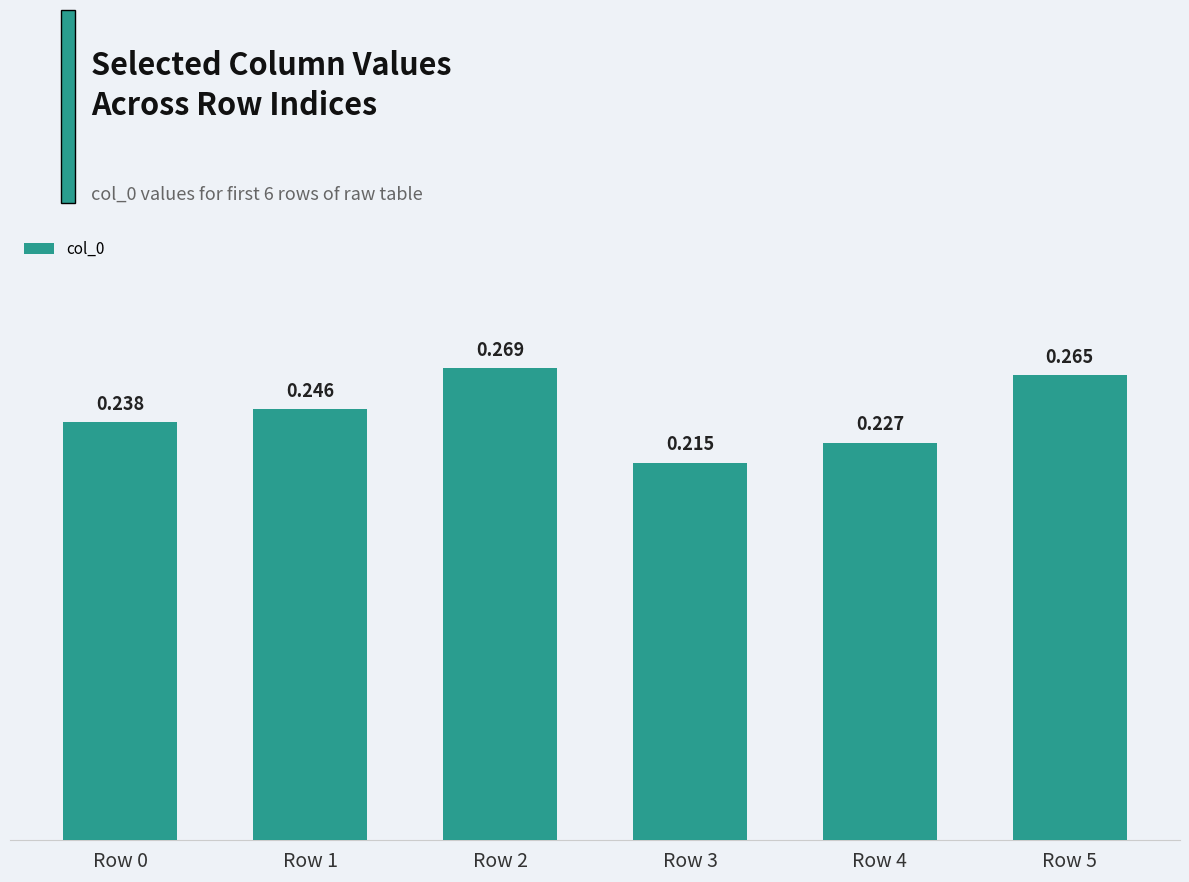

Count the number of data series in this chart.

1